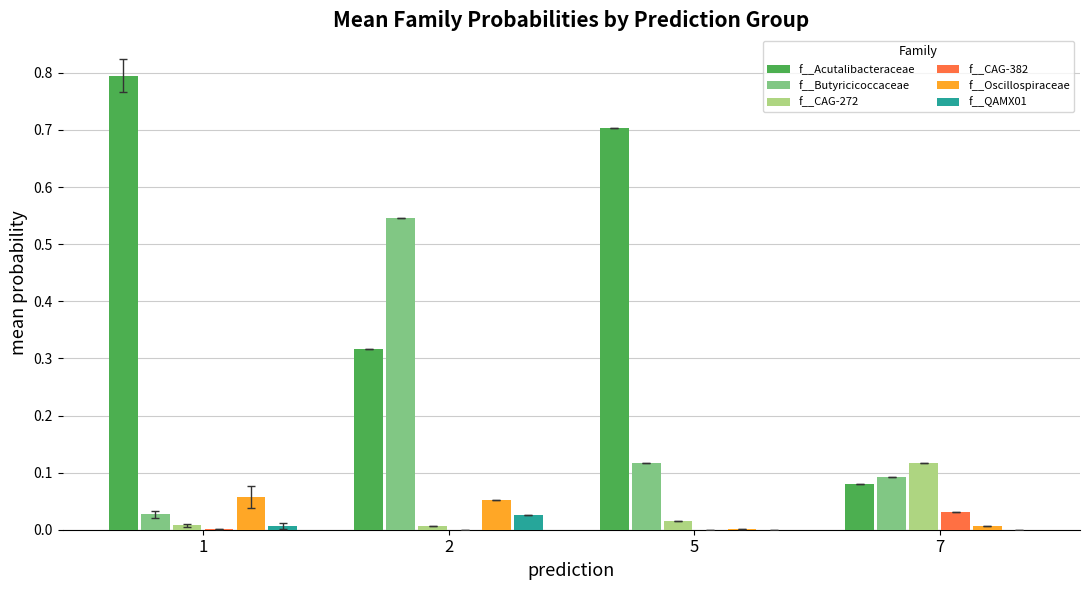

What is the sum of all f__Acutalibacteraceae values?

1.9